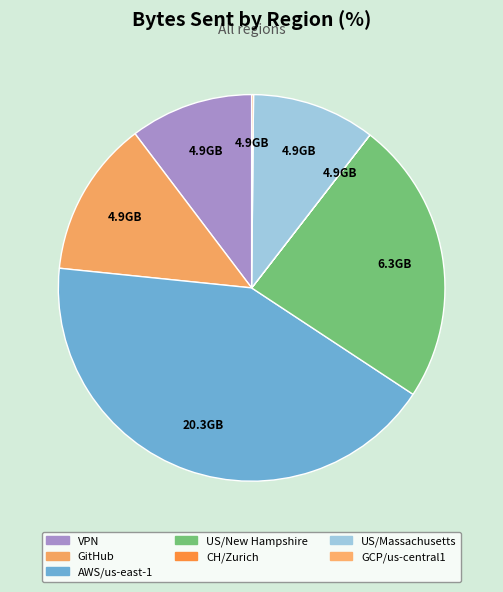

Which category has the smallest portion of the pie?

CH/Zurich